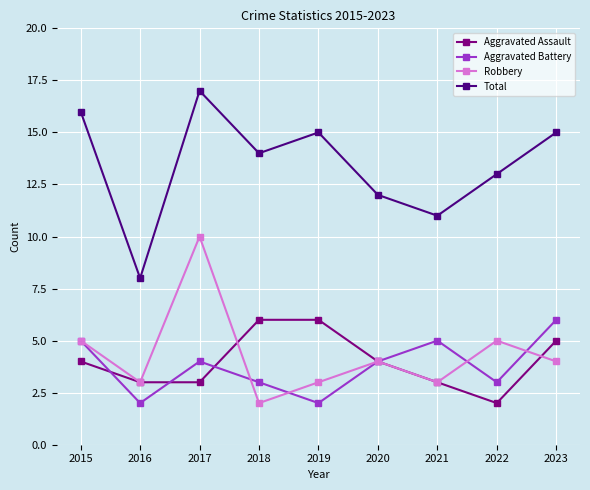

Which series has the widest spread of values?

Total